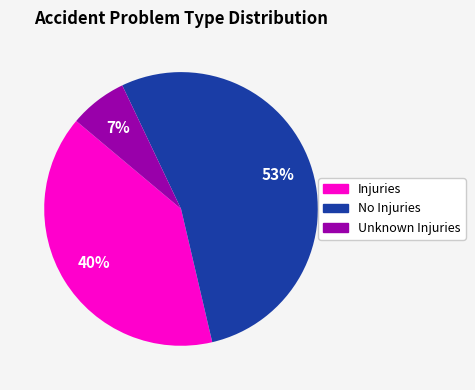

Between Unknown Injuries and No Injuries, which is larger?

No Injuries